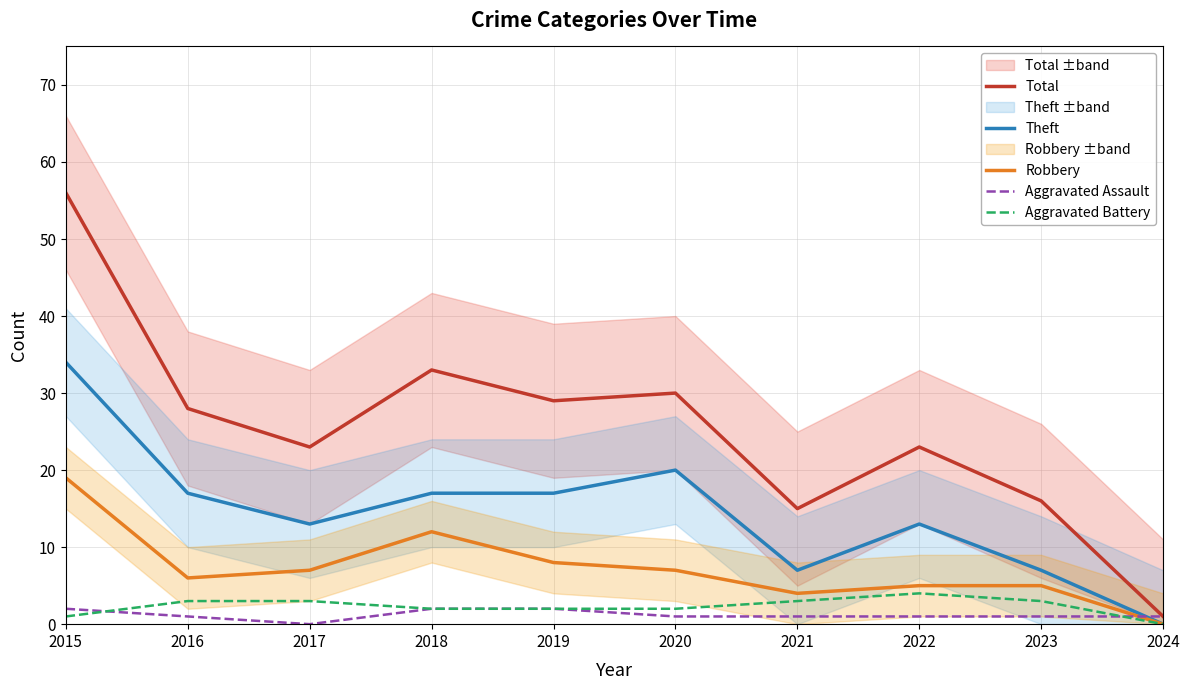

At which category is the sum across all series the highest?

2015